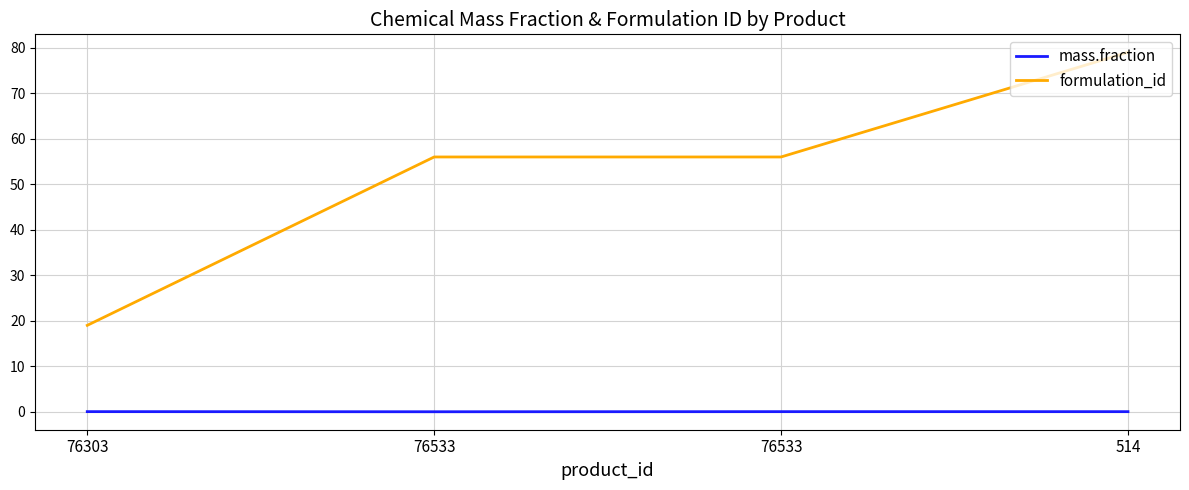

Which series has the largest total across all categories?

formulation_id